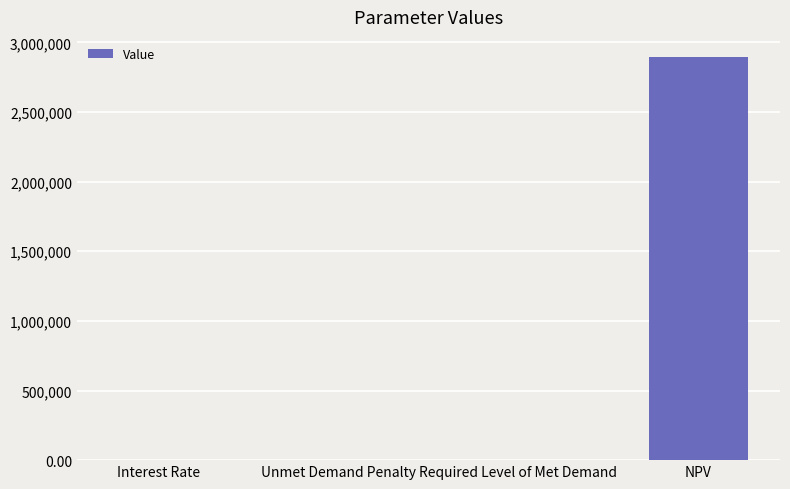

What is the average value?

723567.2